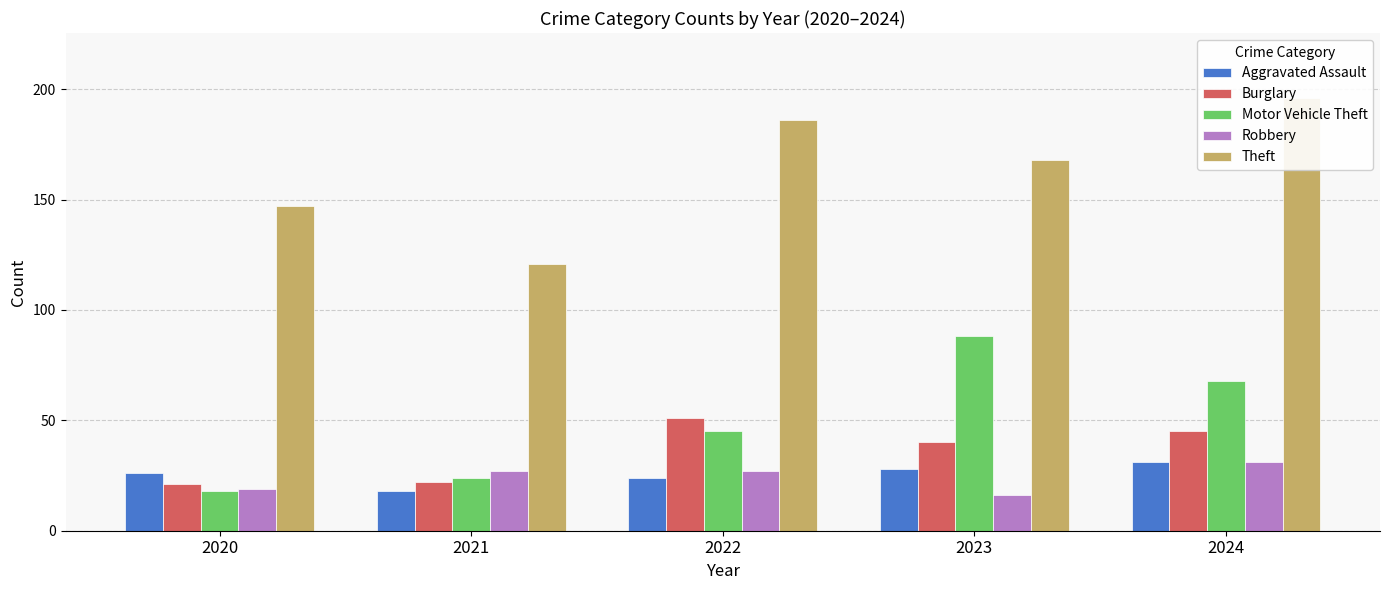

Which series has the largest total across all categories?

Theft